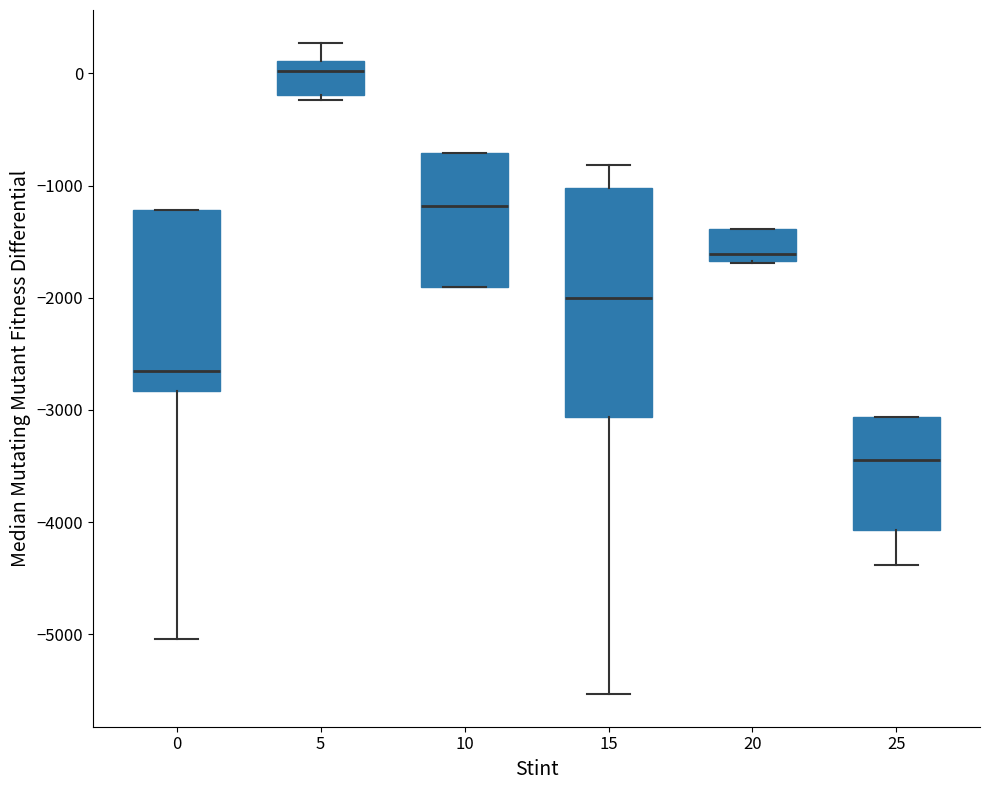

Reading left to right, transcribe this box plot: for each box, give where its median line is, the range the box spans, and where its two whiskers end, as read against the y-axis. The values are not printed on the chart, so give them approximately, as read against the axis.

0: median -2600, box -2800 to -1200, whiskers -5000 to -1200
5: median 0, box -200 to 100, whiskers -200 (just below the box's lower edge) to 300
10: median -1200, box -1900 to -700, whiskers -1900 to -700
15: median -2000, box -3100 to -1000, whiskers -5500 to -800
20: median -1600, box -1700 to -1400, whiskers -1700 to -1400
25: median -3400, box -4100 to -3100, whiskers -4400 to -3100